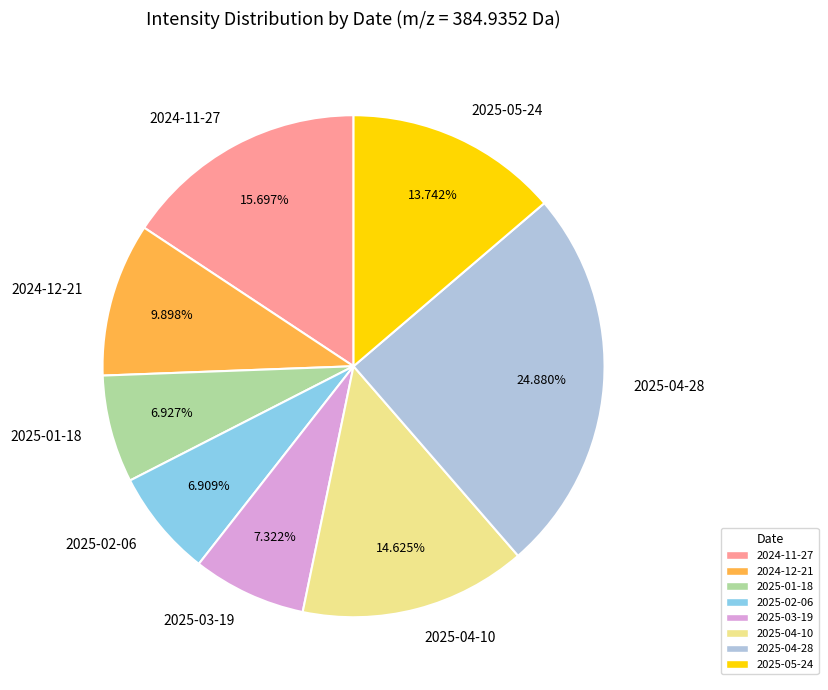

To the nearest percent, what is the difference between the 2025-01-18 and 2024-12-21 slice percentages?

3%